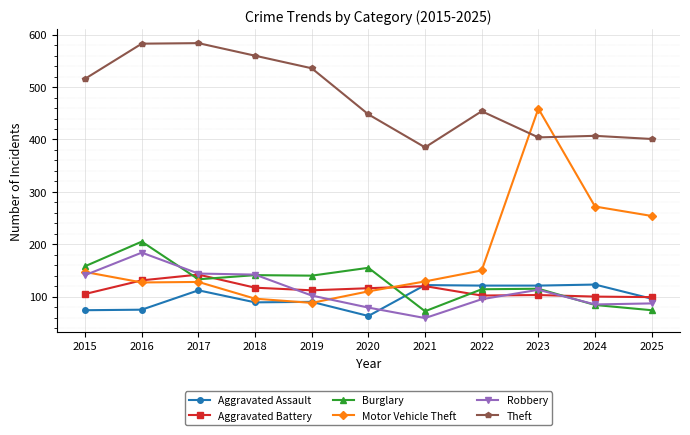

At which category does Burglary reach its first local peak?

2016